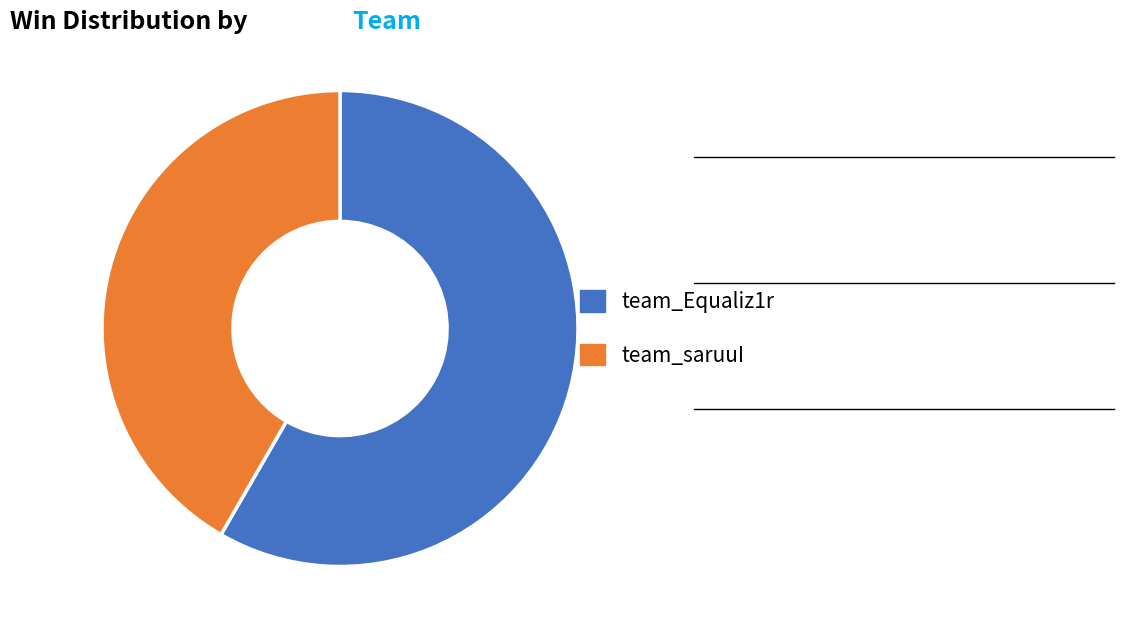

Is it true that team_Equaliz1r is 58% of the pie?

True